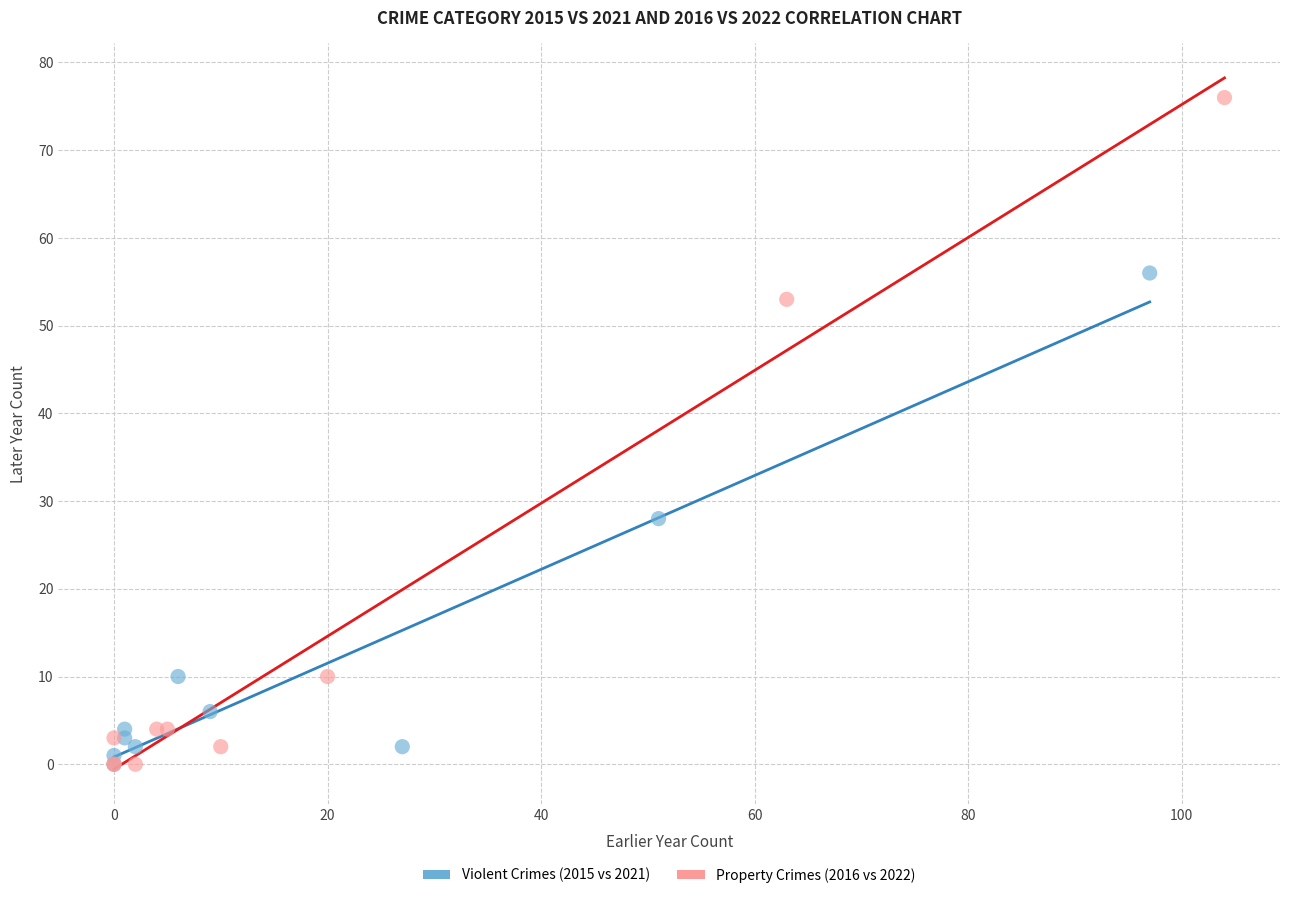

What are all the series names shown in the legend?

Violent Crimes (2015 vs 2021), Property Crimes (2016 vs 2022)